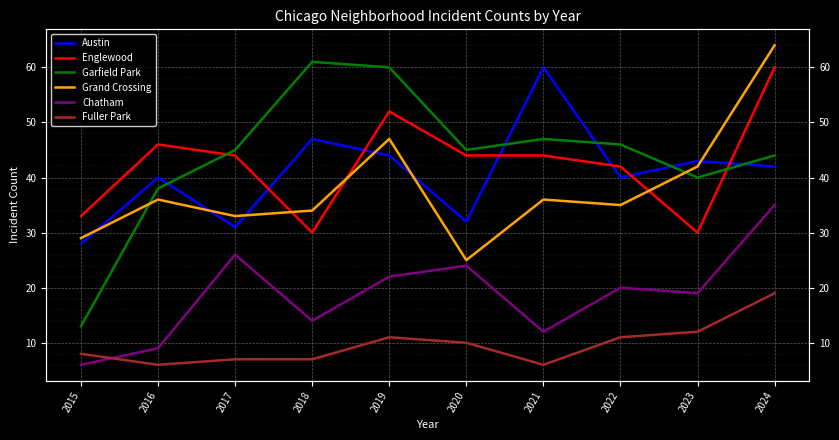

What is the difference between the highest and lowest values at 2021?

54